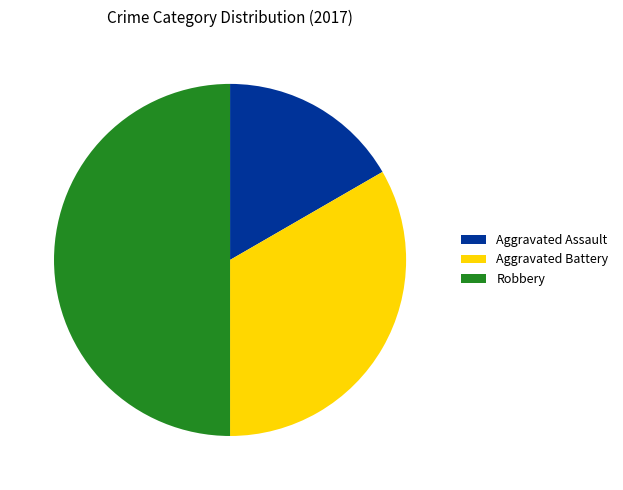

Does Aggravated Battery account for over 50% of the chart?

No